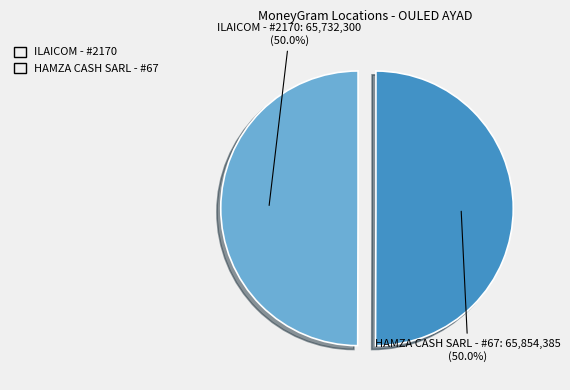

Combined, do HAMZA CASH SARL - #67 and ILAICOM - #2170 account for over 50%?

Yes